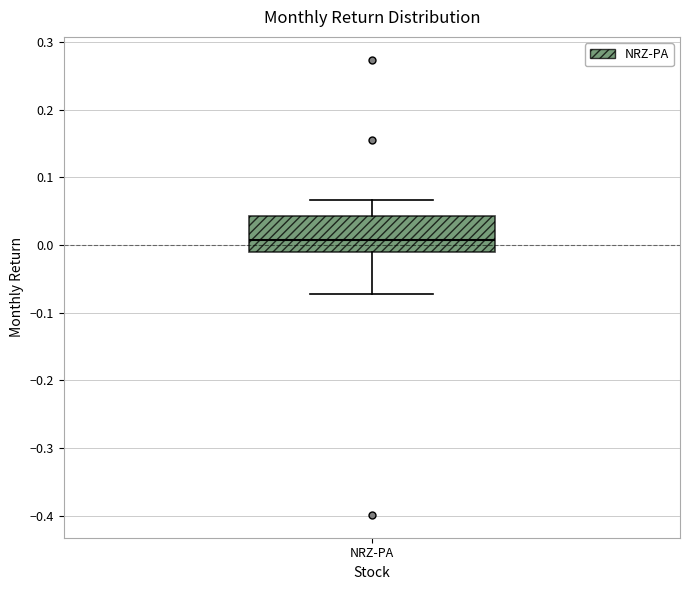

Read this box plot against the y-axis: the position of the median line, the range covered by the box, and the ends of both whiskers. The values are not printed on the chart, so give them approximately, as read against the axis.

median 0.01, box -0.01 to 0.04, whiskers -0.07 to 0.07